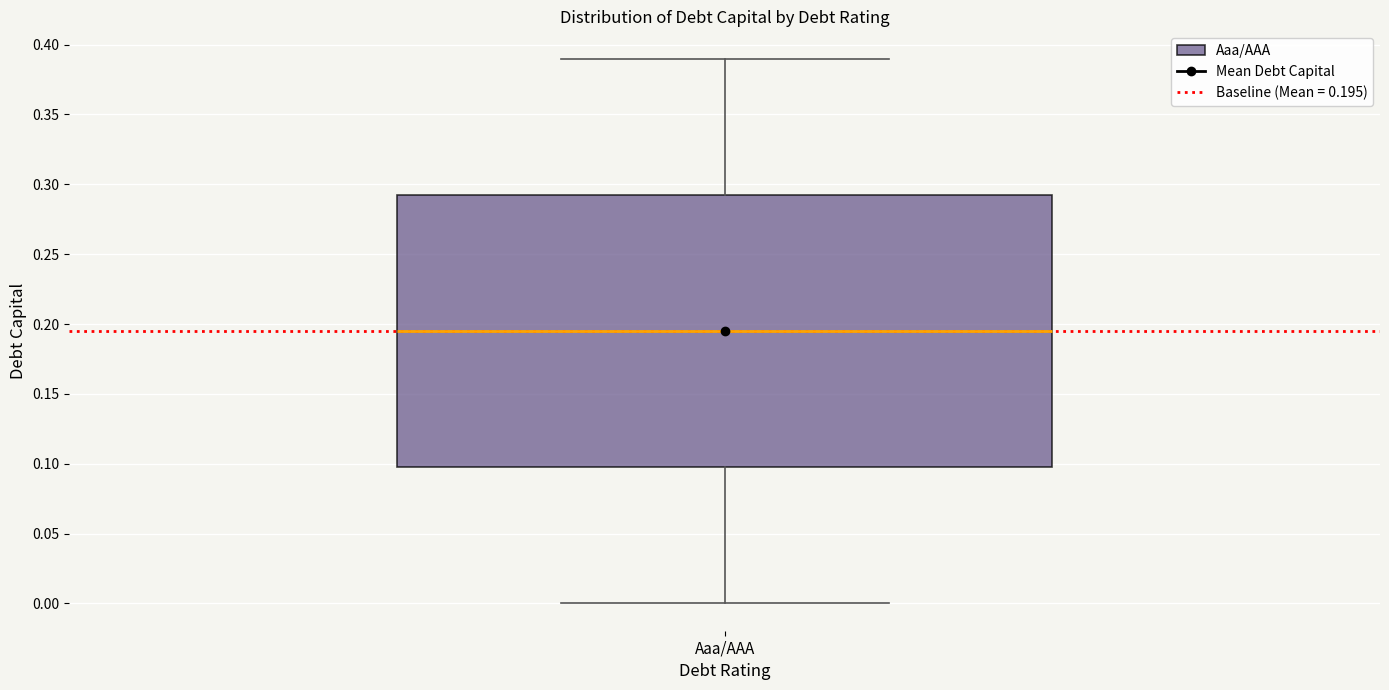

Where does the median line of the box for Aaa/AAA sit on the y-axis? The values are not printed on the chart, so give them approximately, as read against the axis.

0.195